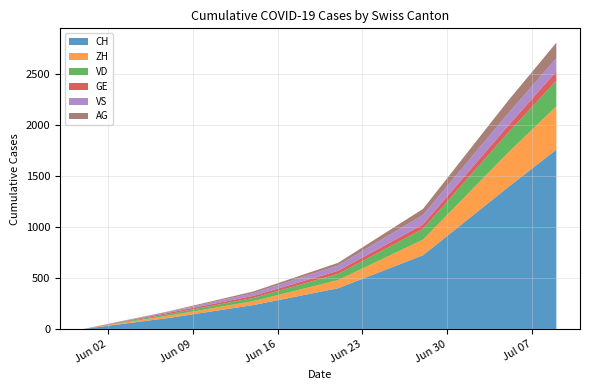

Which category has the highest value across all series?

2020-07-09